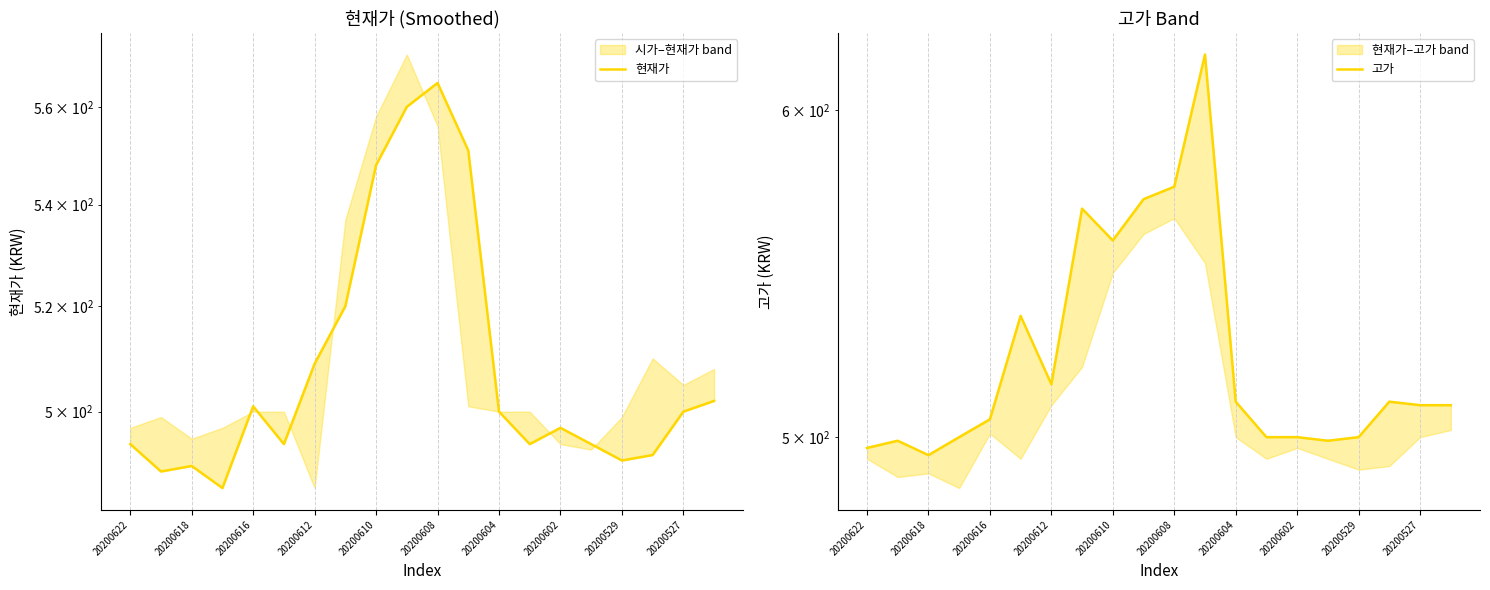

How many distinct data groups are displayed?

2